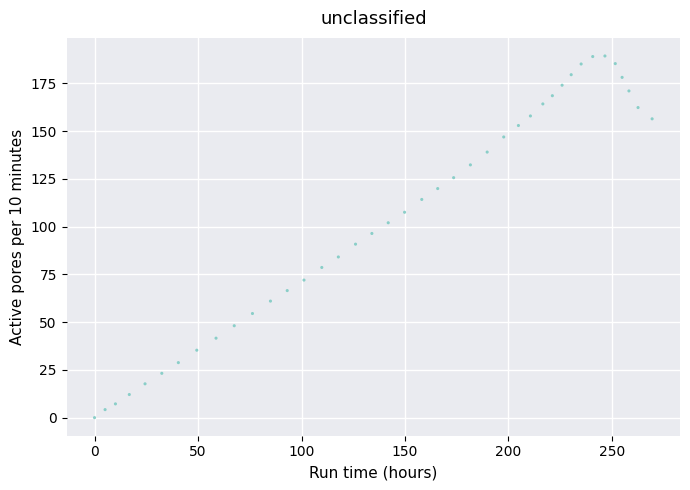

What is the range of X values (max minus min)?

269.4